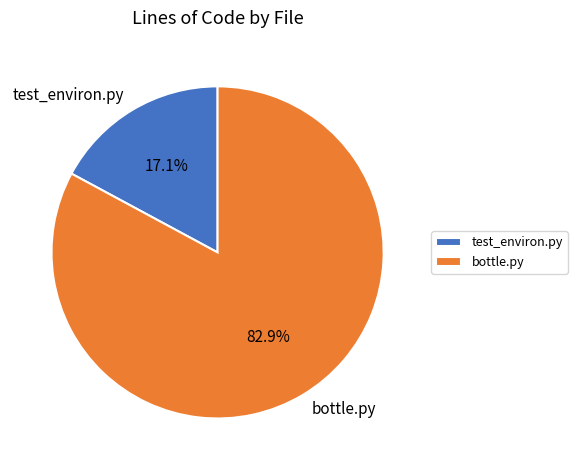

What is the smallest slice in the pie chart?

test_environ.py